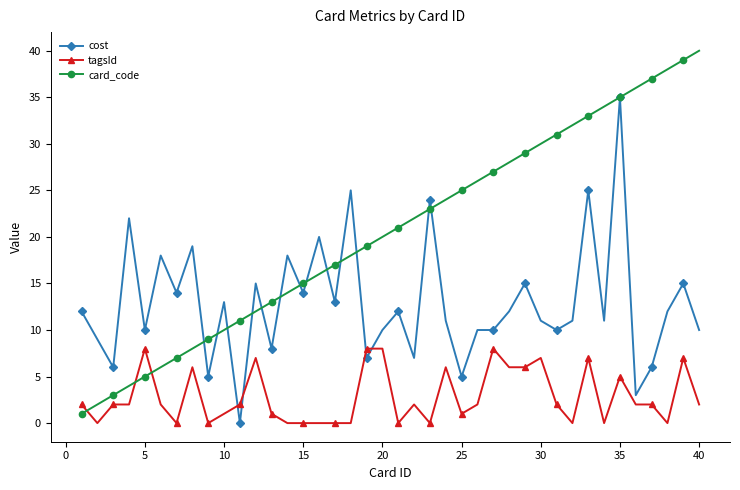

How many intersections are there between cost and tagsId?

4